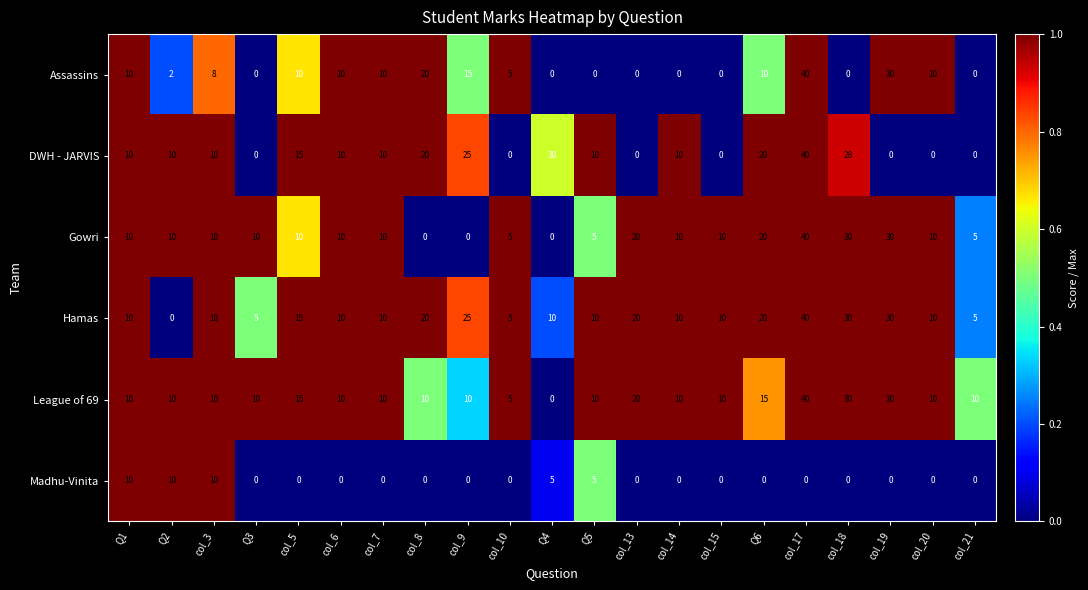

What is the approximate value of Gowri at col_20?

10